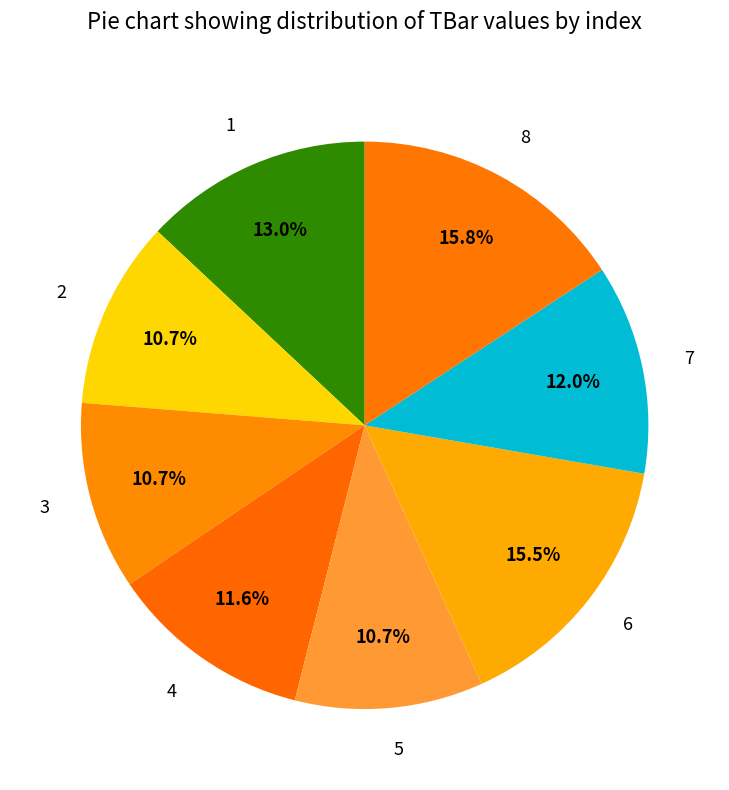

What is the ratio of the value at 5 to the value at 4?

0.9